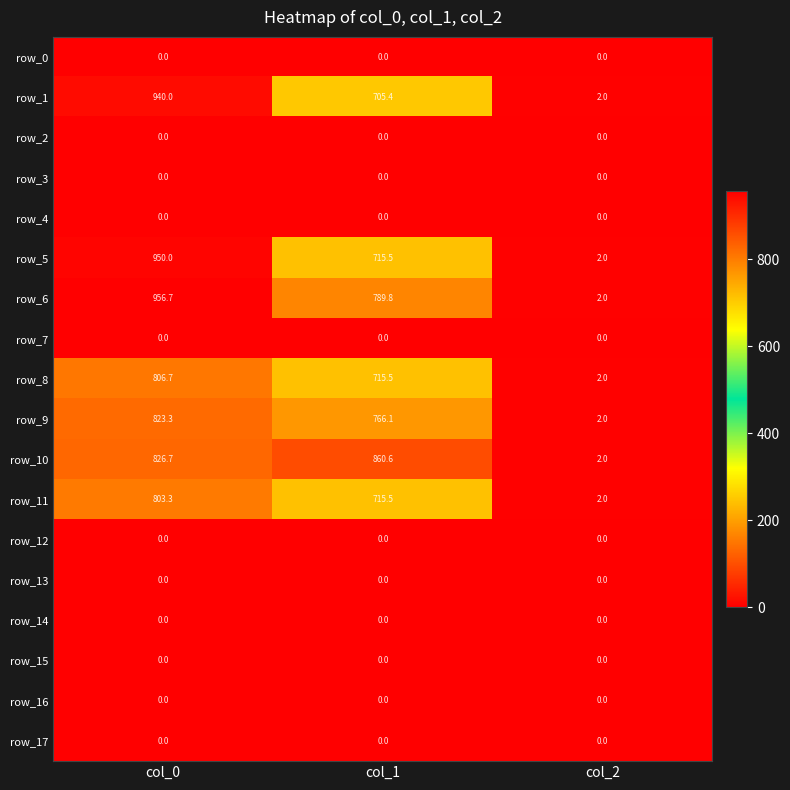

The value of row_1 at col_1 is 705.4. True or false?

True